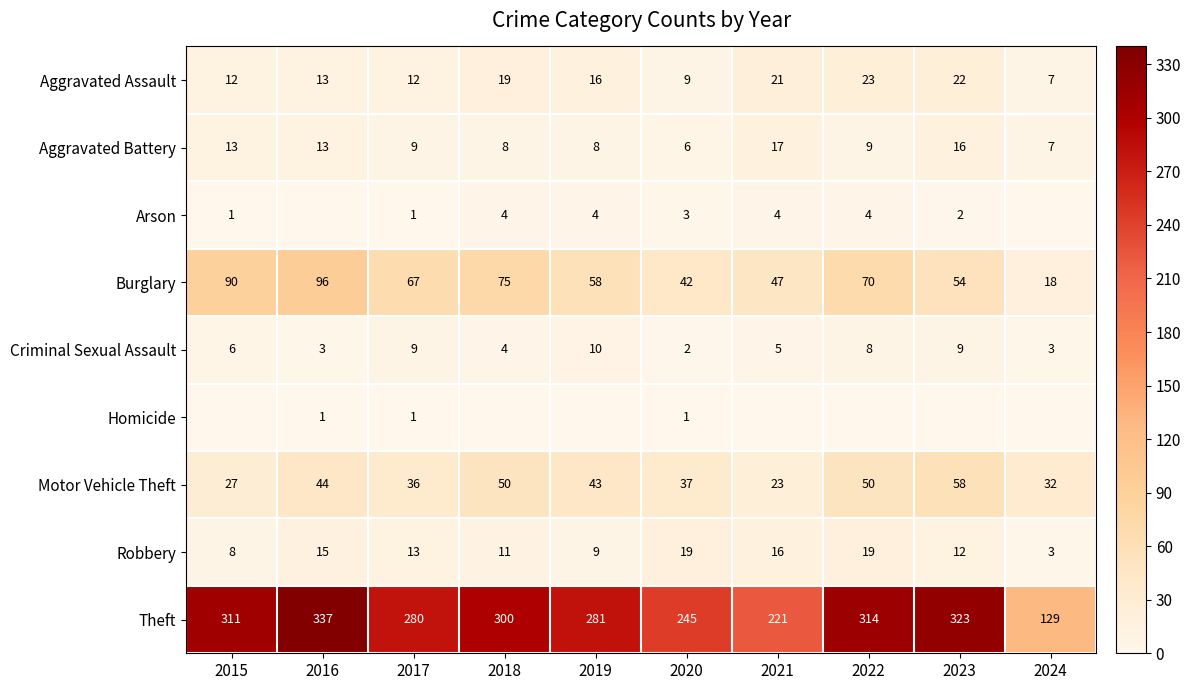

At how many categories does at least one series exceed 21?

10